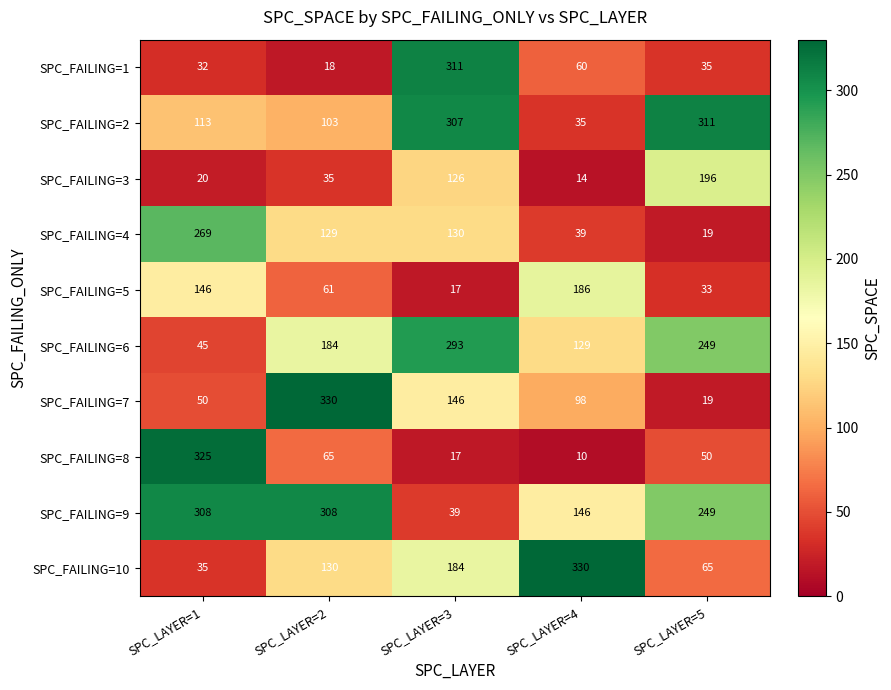

Count the number of categories in the chart.

5